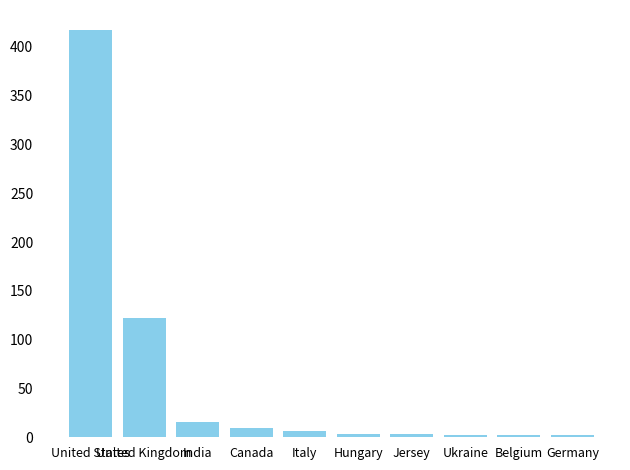

What is the average value?

58